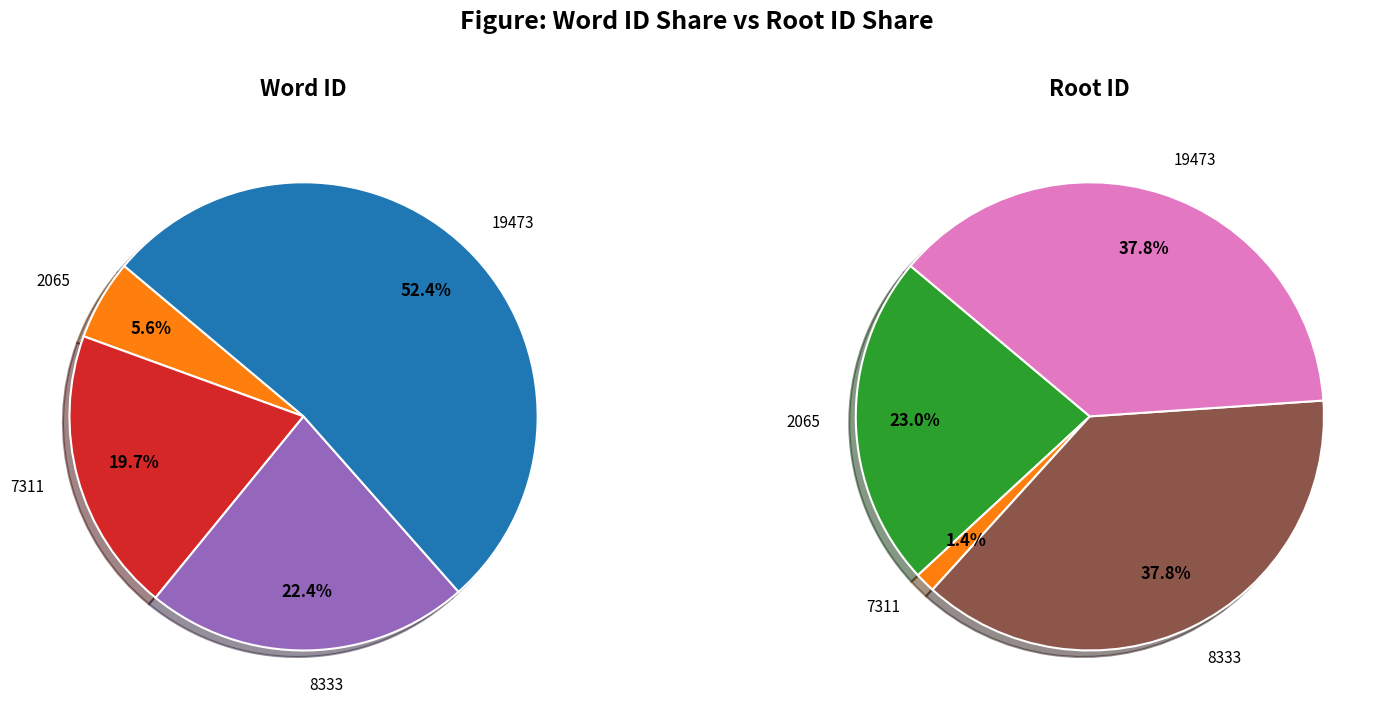

To the nearest percent, what is the difference between the largest and smallest slice percentages?

36%